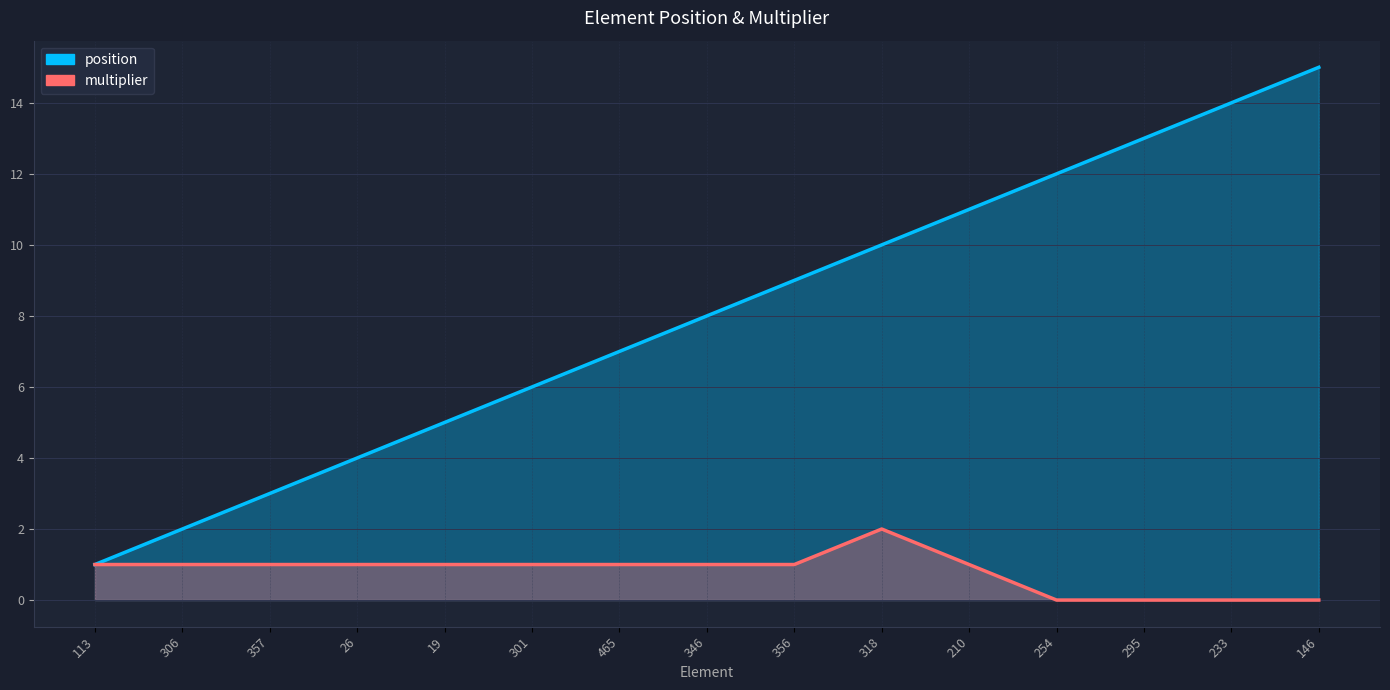

The position series shows 13 at 295. True or false?

True